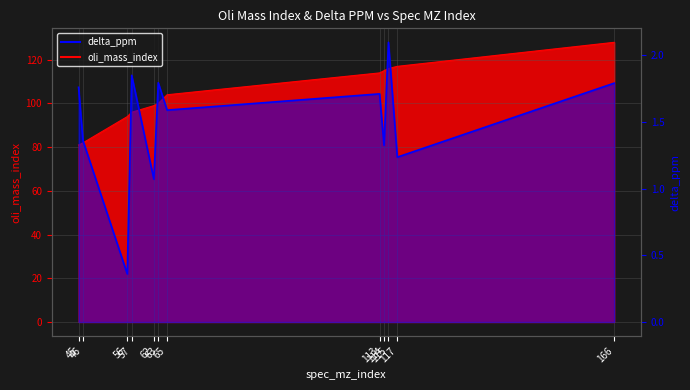

True or false: oli_mass_index and delta_ppm intersect in this chart.

False